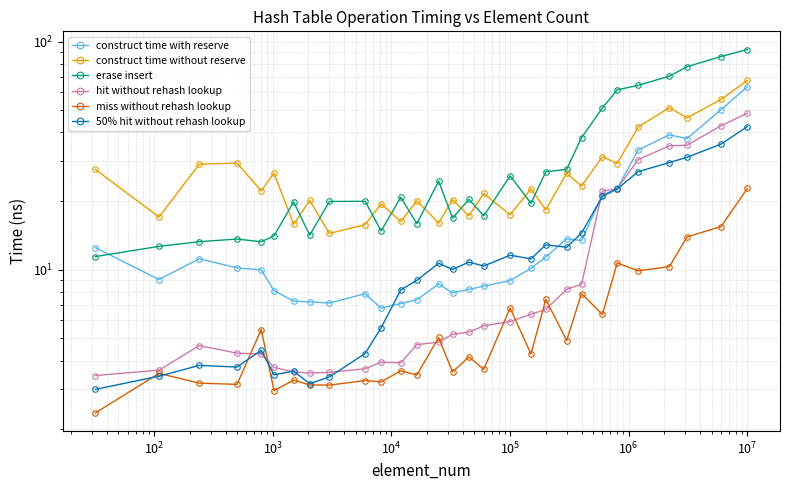

True or false: construct time without reserve has a value of 26.3 at $\mathdefault{10^{6}}$.

False